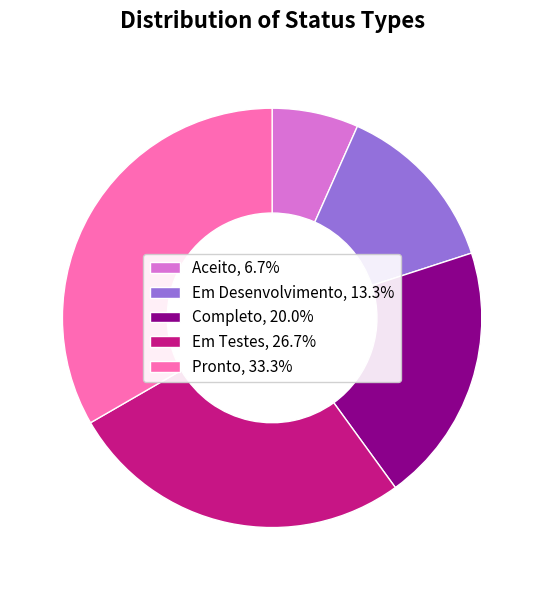

Approximately how many times larger is the value at Pronto, 33.3% compared to Em Desenvolvimento, 13.3%?

2.5